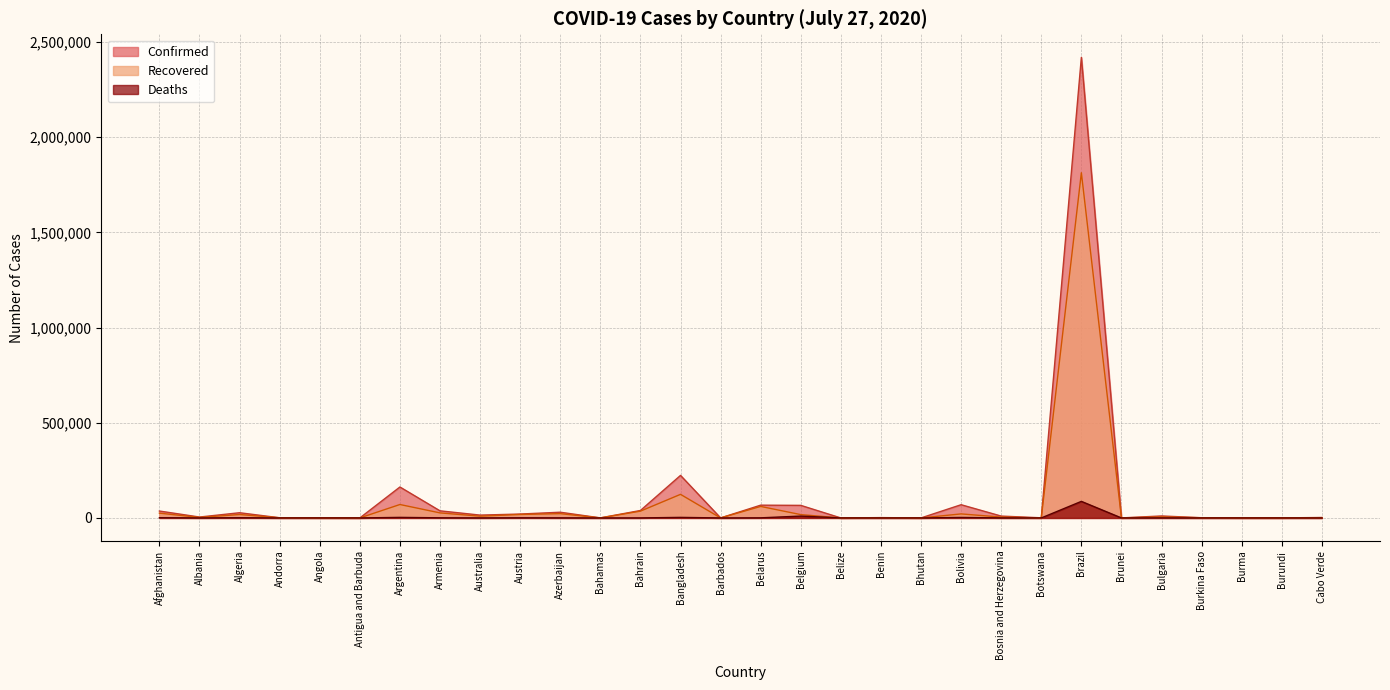

Which series has the widest spread of values?

Confirmed